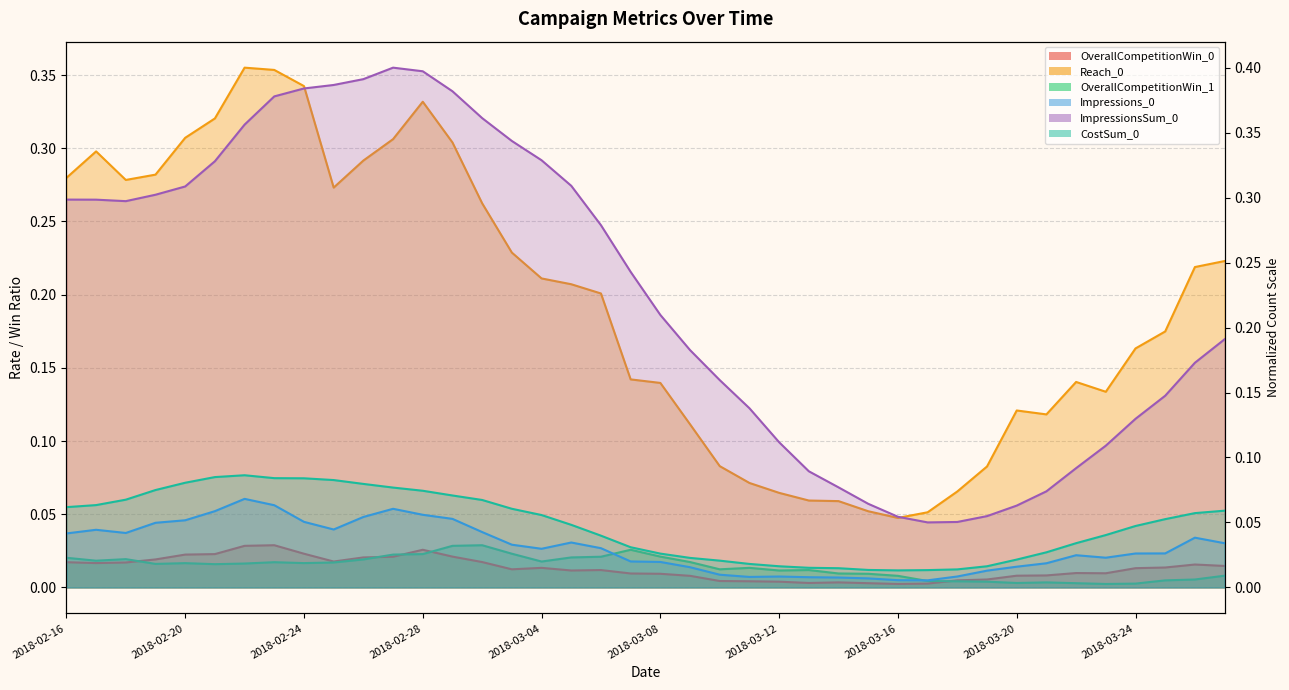

What is the difference between the maximum and minimum values in the ImpressionsSum_0 series?

0.3